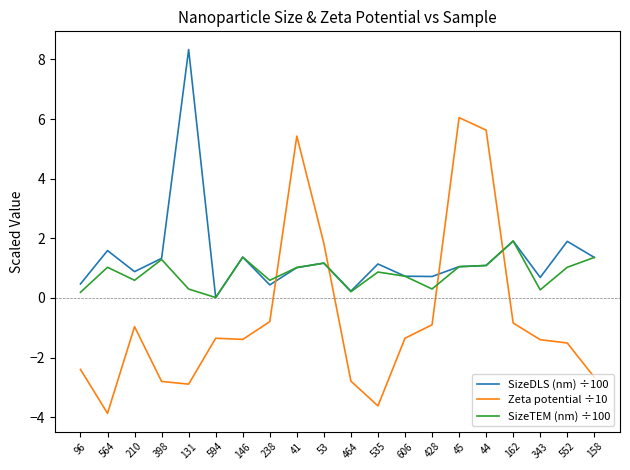

What is the difference between the second highest and second lowest values in the SizeTEM (nm) ÷100 series?

1.2